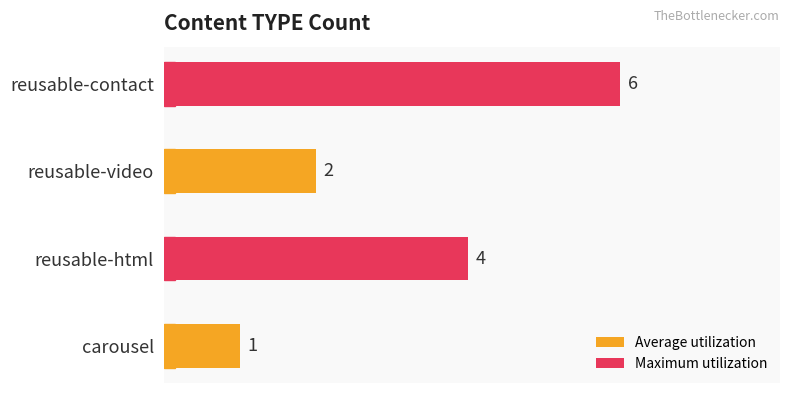

Approximately how many times larger is the value at reusable-html compared to reusable-video?

2.0